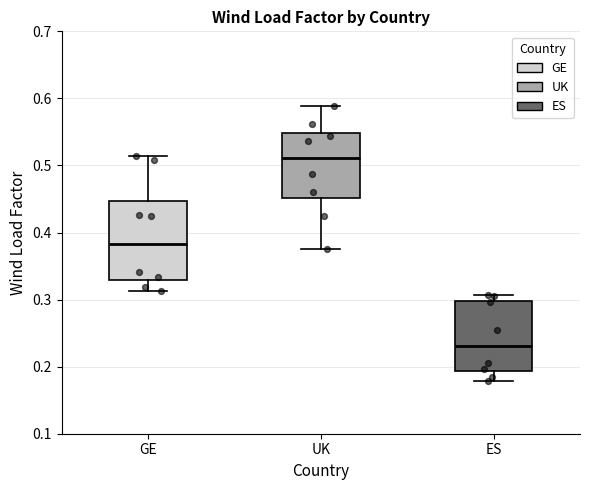

Reading left to right, transcribe this box plot: for each box, give where its median line is, the range the box spans, and where its two whiskers end, as read against the y-axis. The values are not printed on the chart, so give them approximately, as read against the axis.

GE: median 0.38, box 0.33 to 0.45, whiskers 0.31 to 0.51
UK: median 0.51, box 0.45 to 0.55, whiskers 0.38 to 0.59
ES: median 0.23, box 0.19 to 0.30, whiskers 0.18 to 0.31